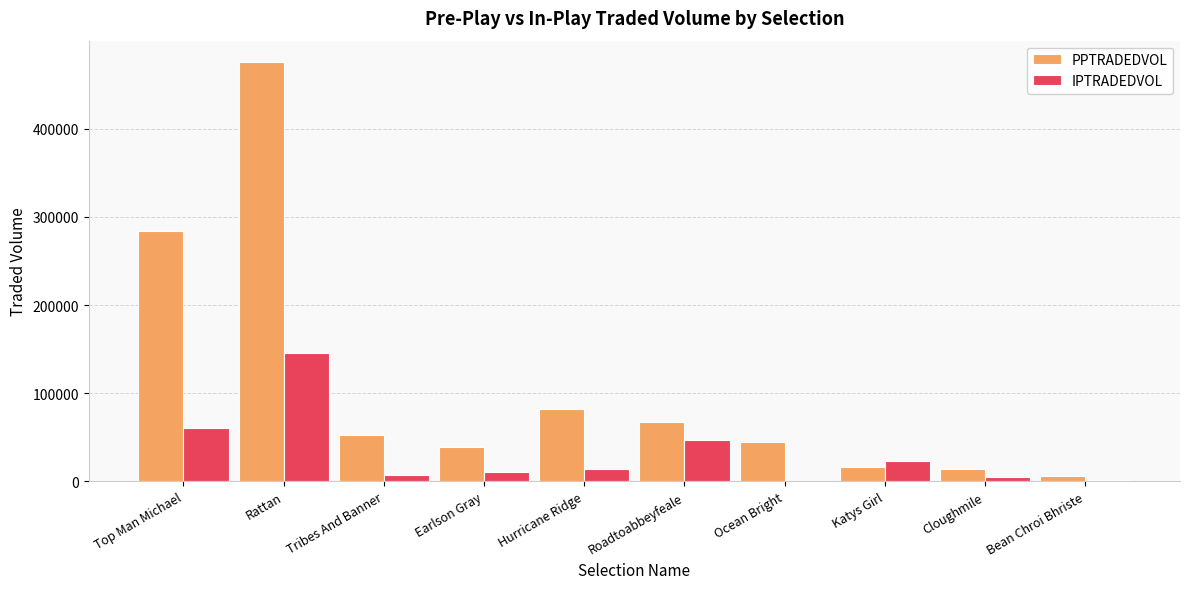

What is the greatest value displayed?

476162.3